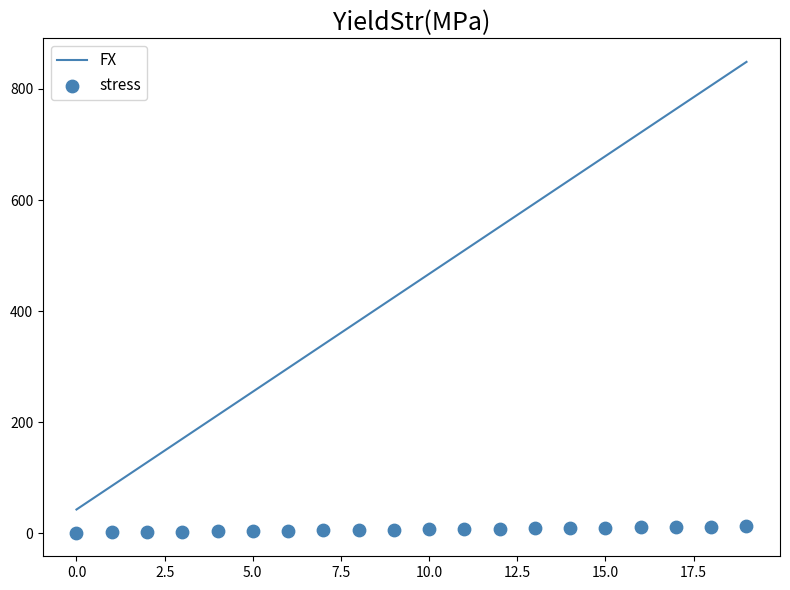

What are all the series names shown in the legend?

FX, stress